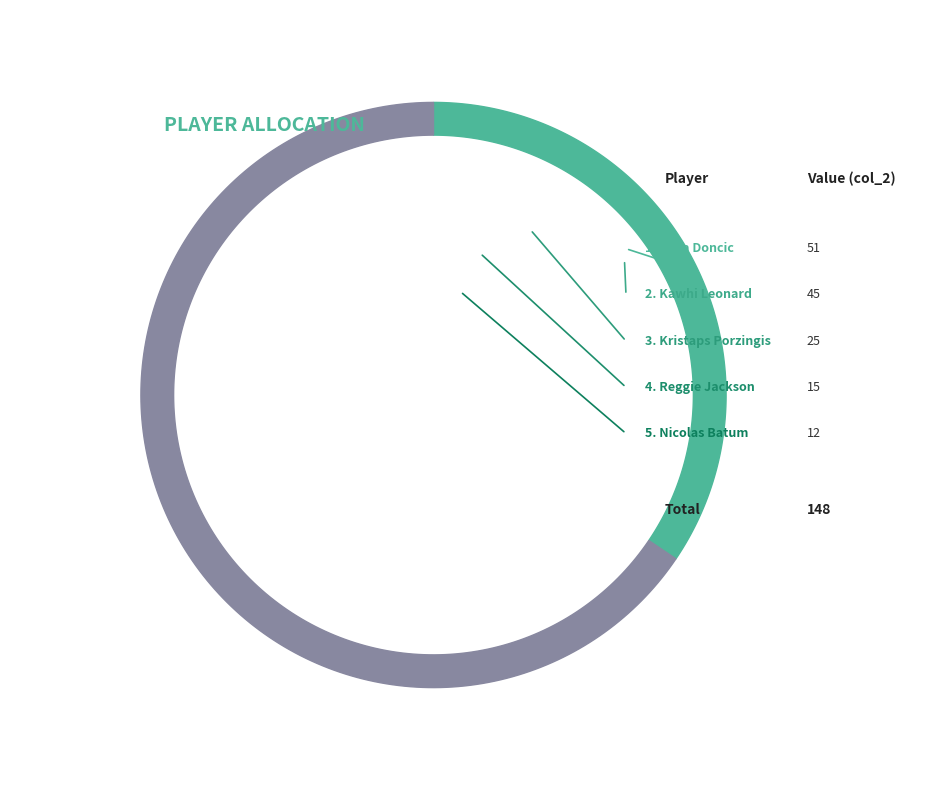

Does Kawhi Leonard represent more than half of the total?

No